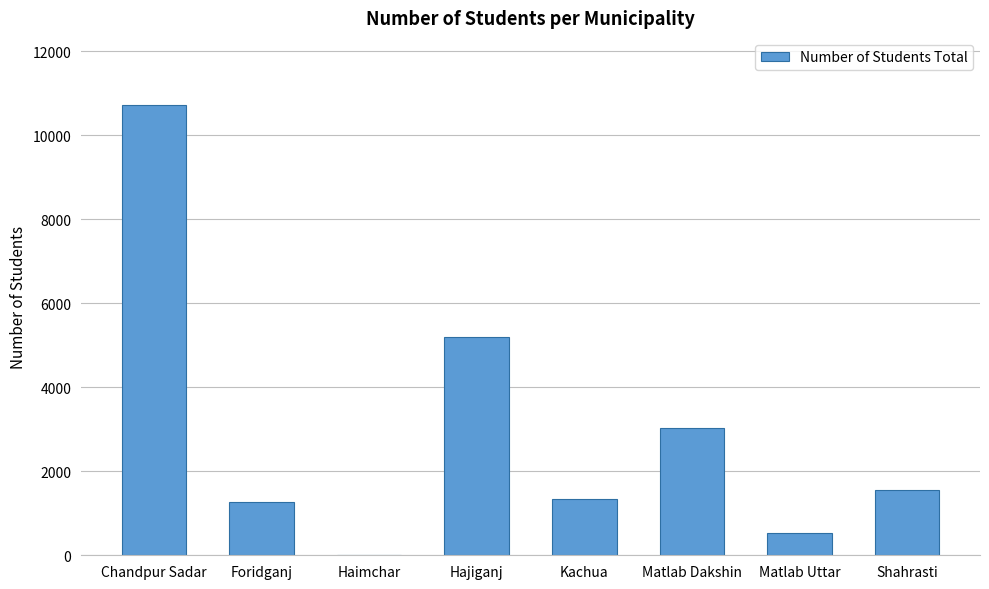

What is the change in value from Kachua to Matlab Uttar?

-797